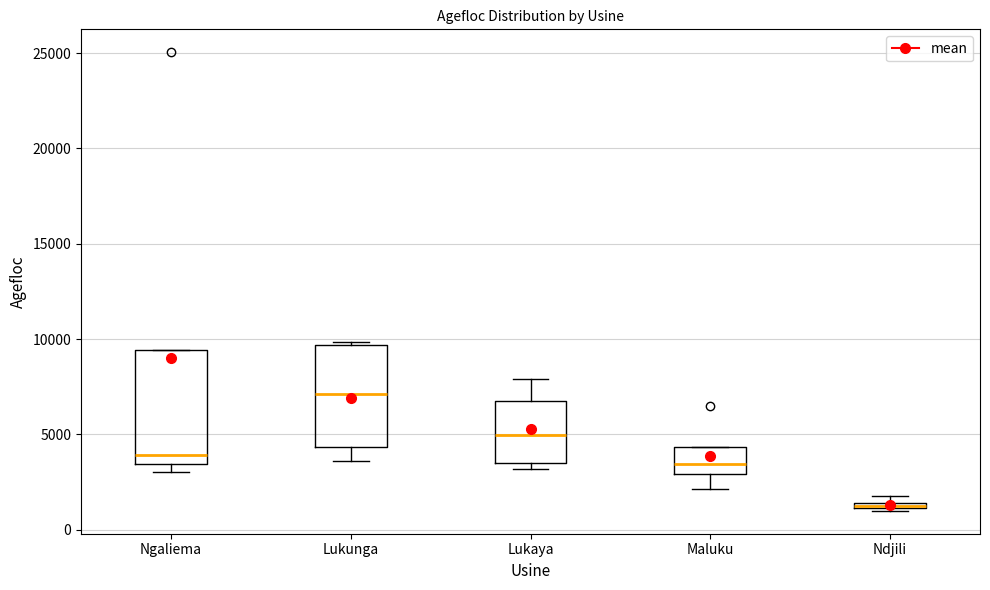

Which box is the tallest, from its lower edge to its upper edge?

Ngaliema